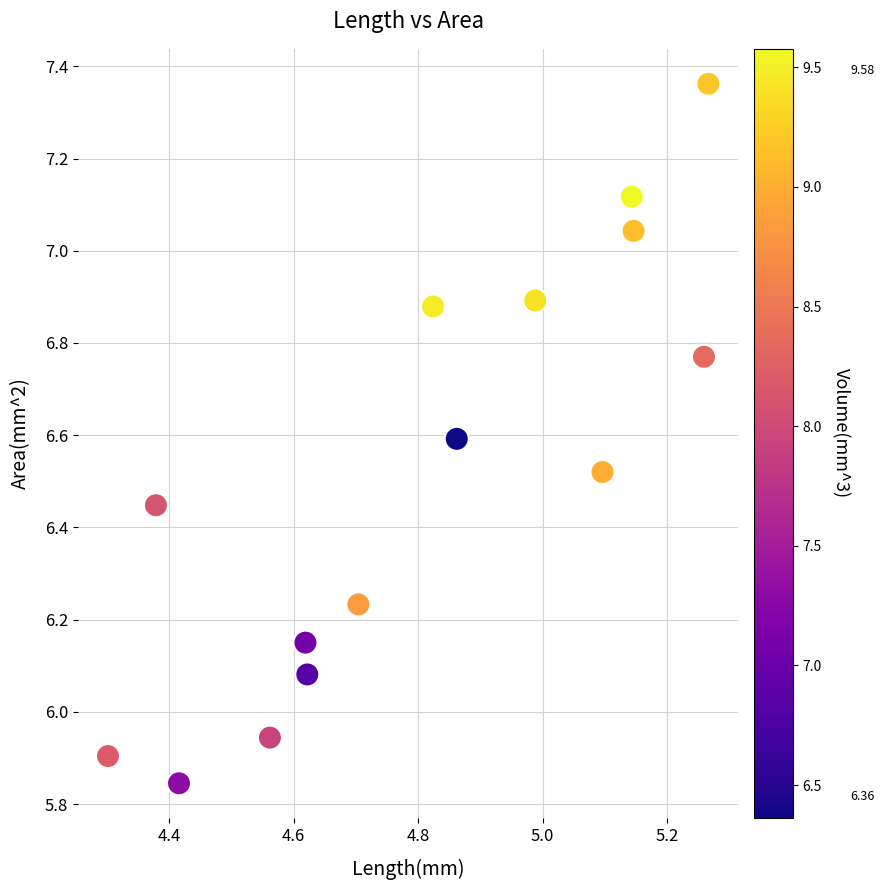

What is the range of X values (max minus min)?

1.0